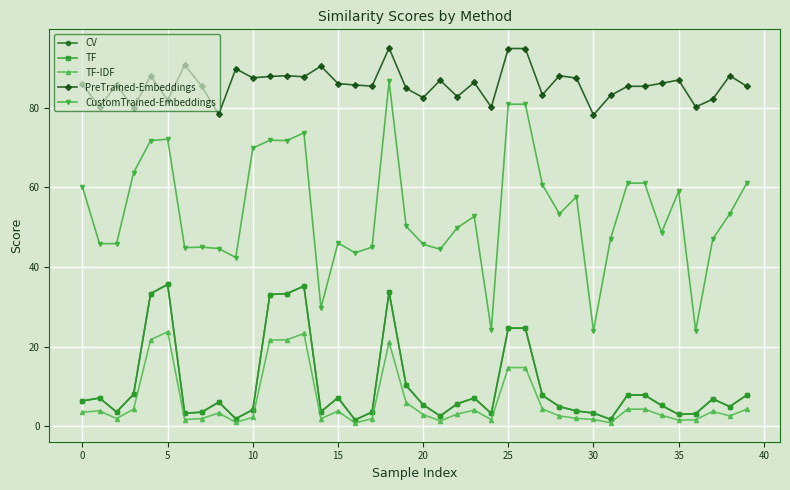

Which label corresponds to the smallest value in the chart?

16